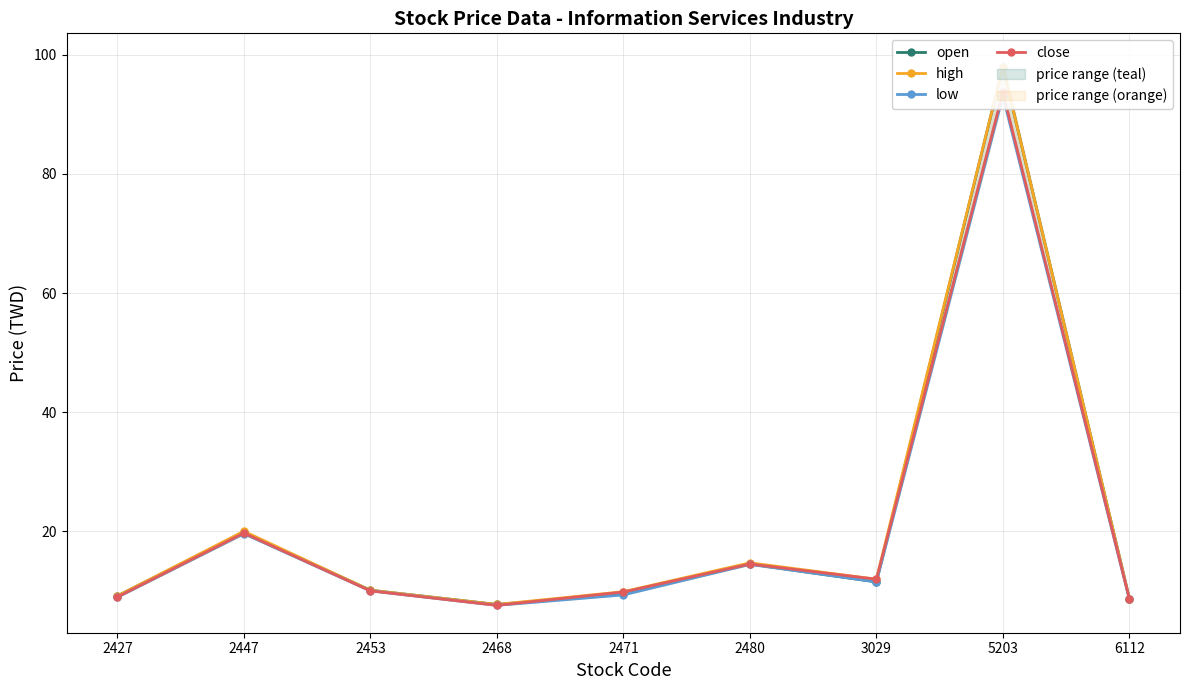

What is the spread (max minus min) of values at 2471?

0.5